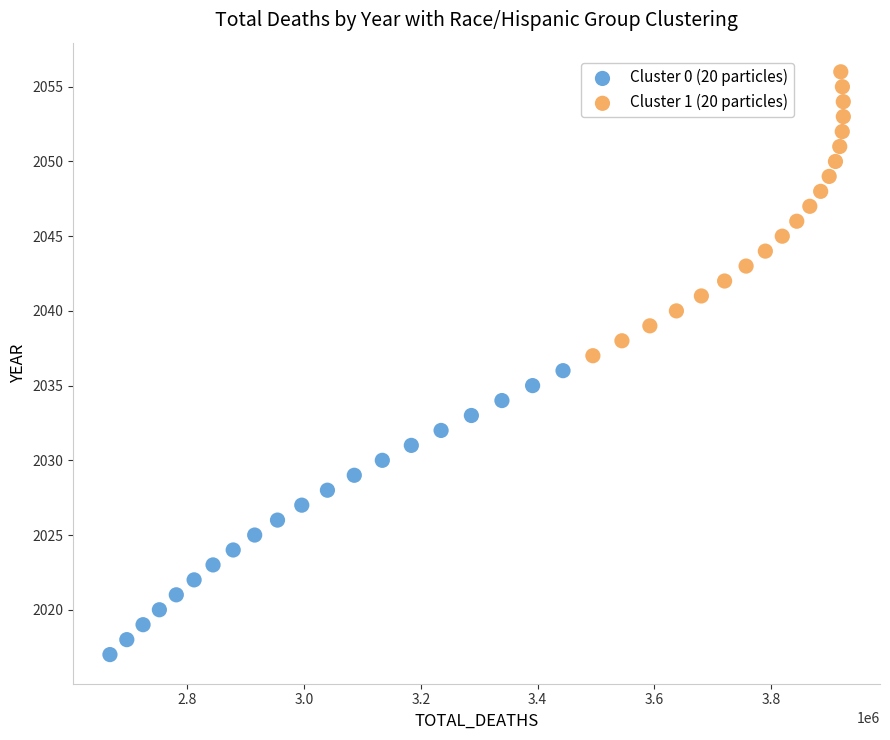

Which series reaches the minimum Y coordinate?

Cluster 0 (20 particles)